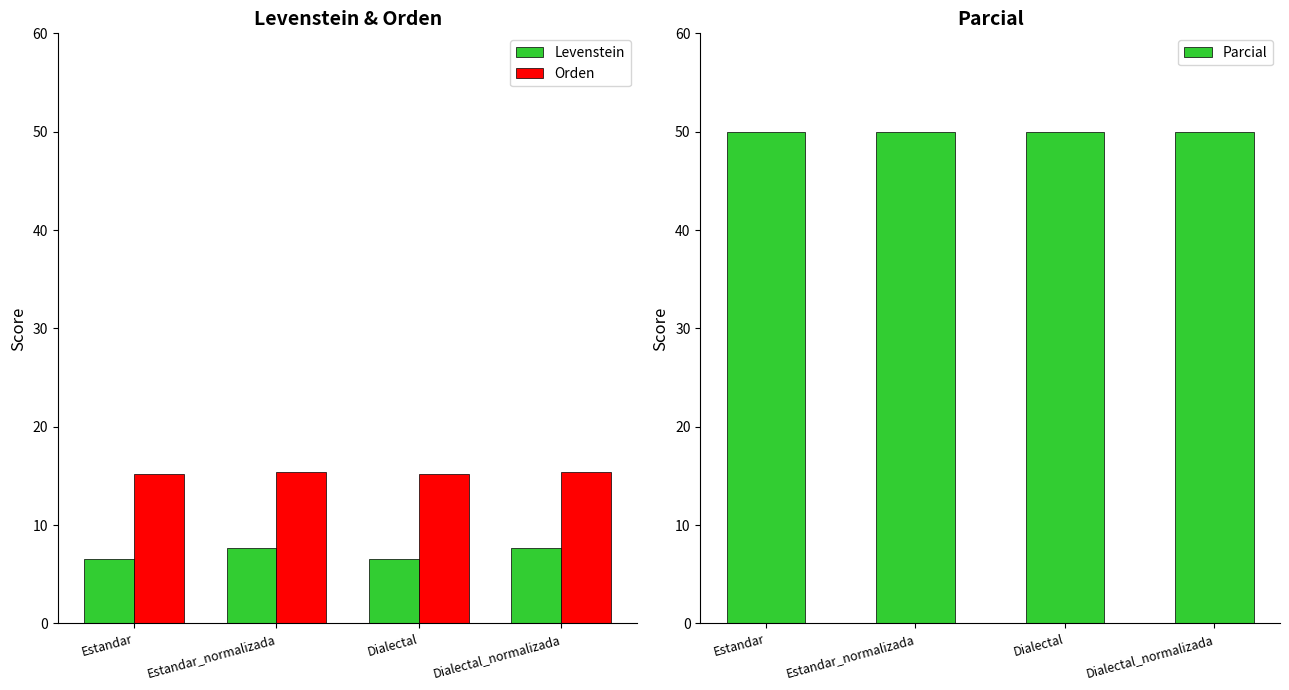

At which category is the sum across all series the highest?

Estandar_normalizada